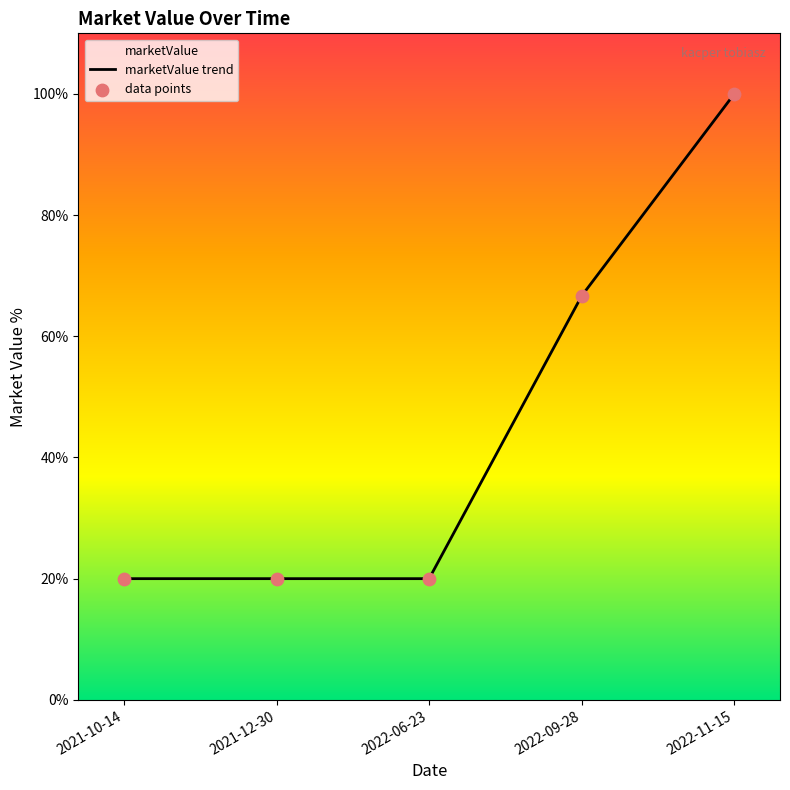

Is the value of data points at 2022-11-15 greater than the value of marketValue trend at 2022-11-15?

No